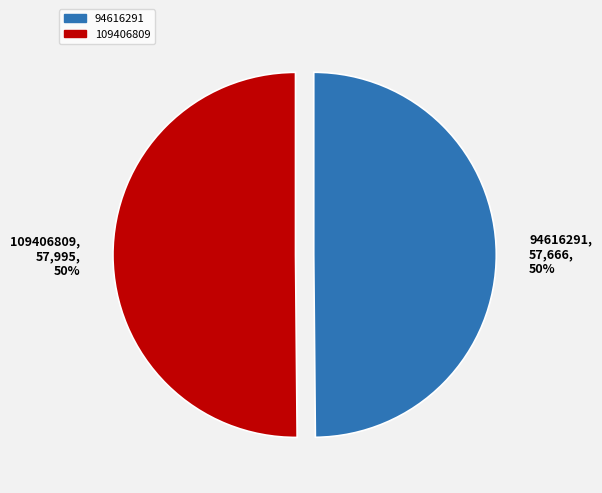

Approximately how many times larger is the value at 94616291 compared to 109406809?

1.0